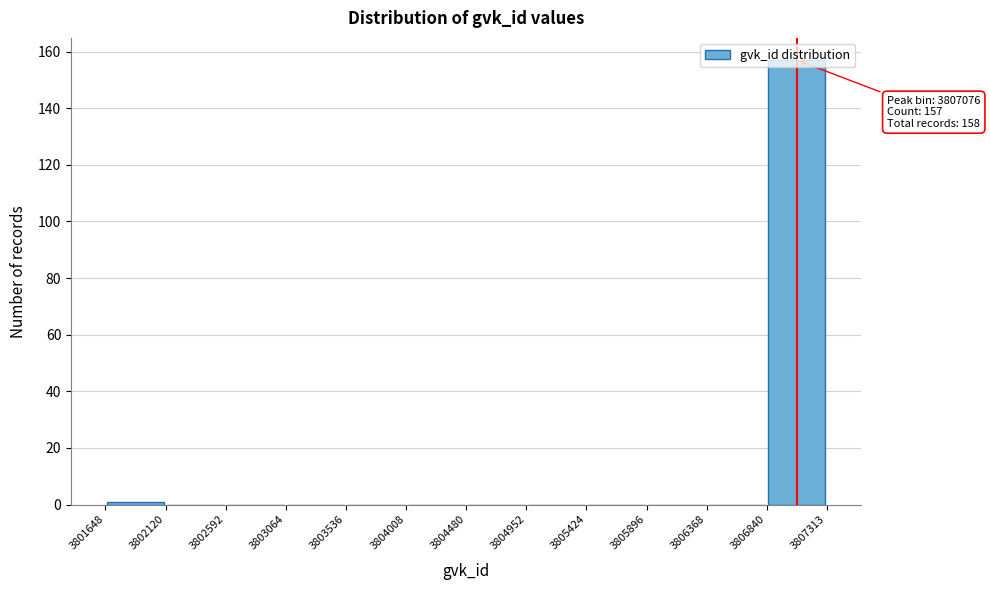

Which range on the x-axis has the tallest bar?

3806840 to 3807313